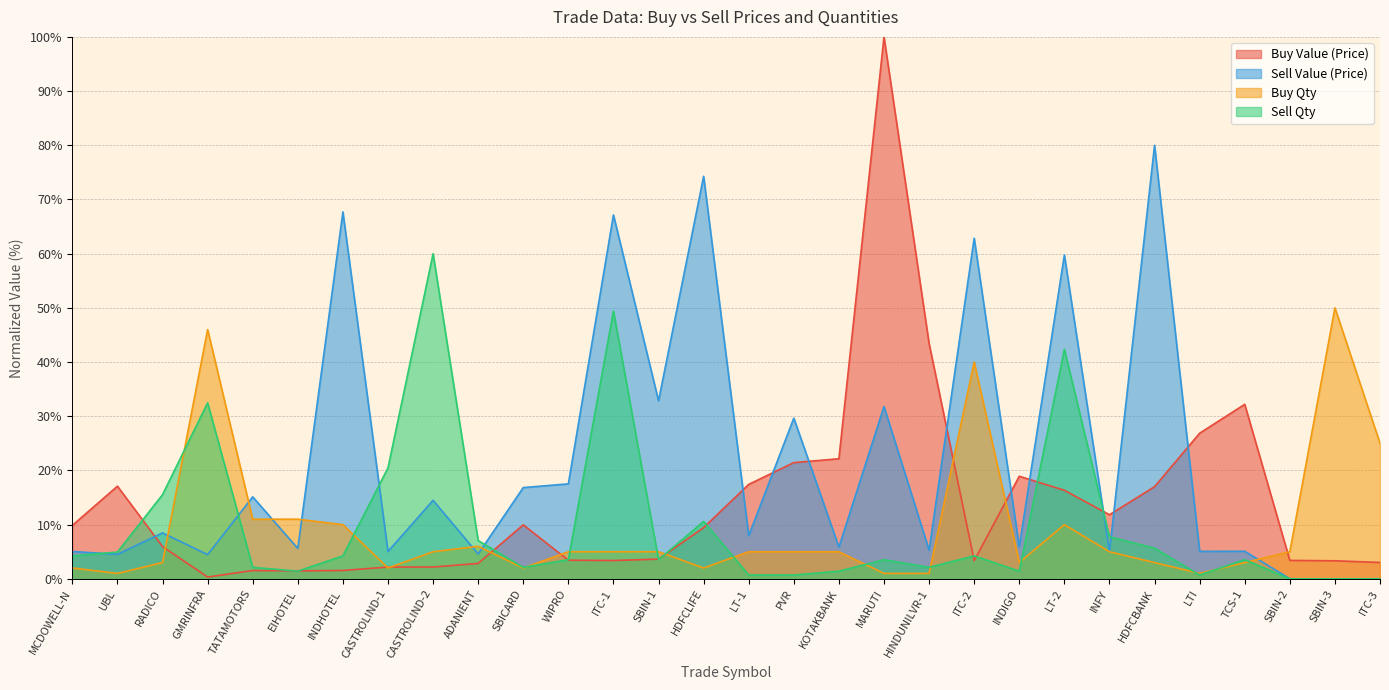

True or false: Sell Qty and Buy Value (Price) cross at least once.

True